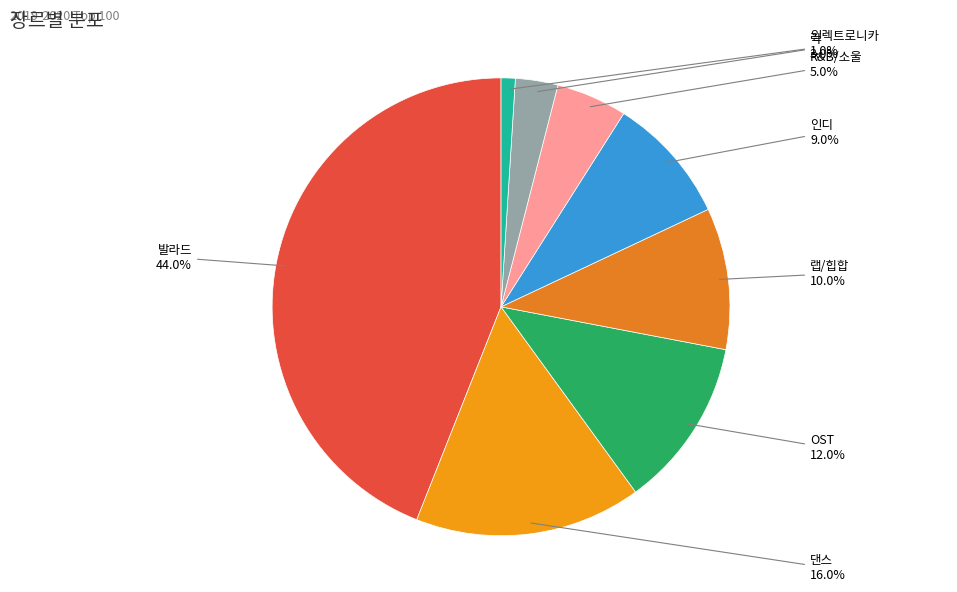

Is the sum of 댄스 and 인디 greater than half?

No